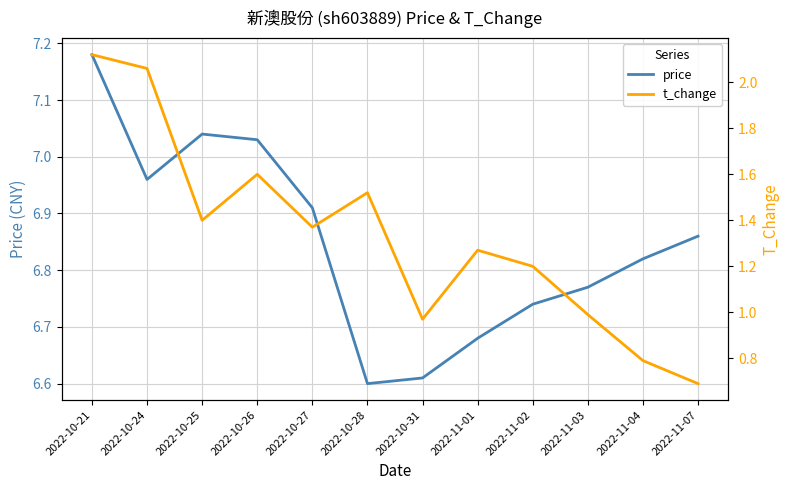

What is the smallest value displayed?

0.7